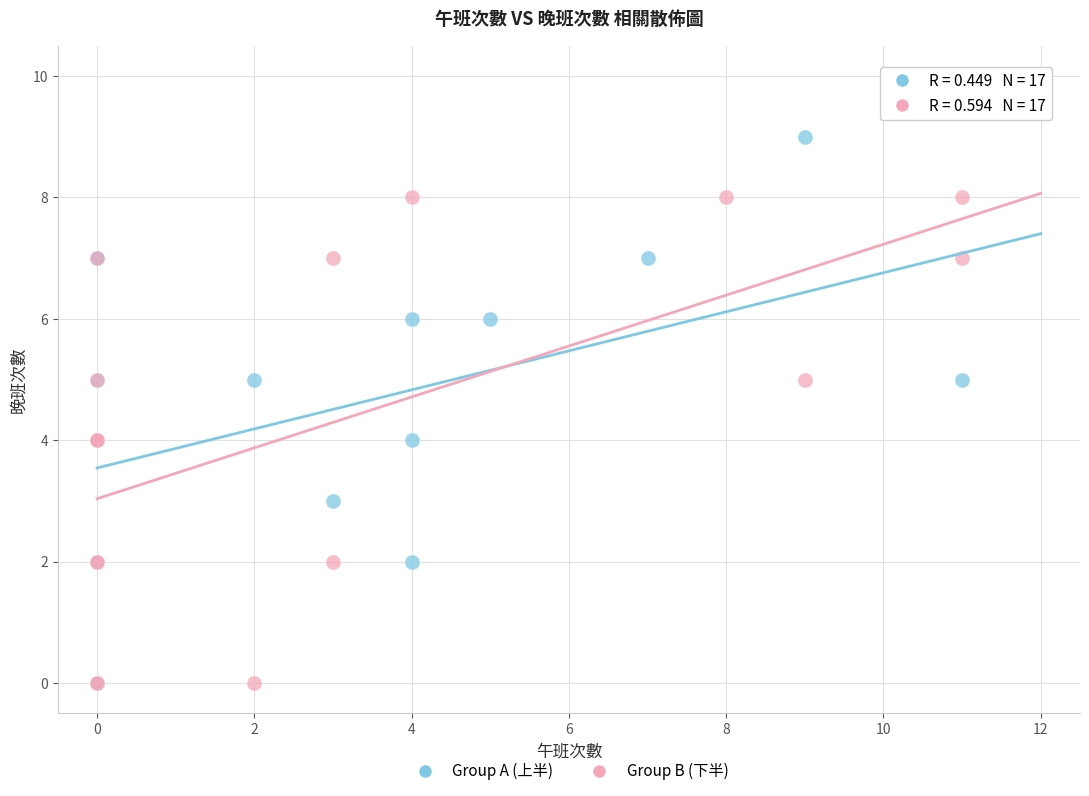

Which series has the largest Y range (max minus min)?

Group A (上半)